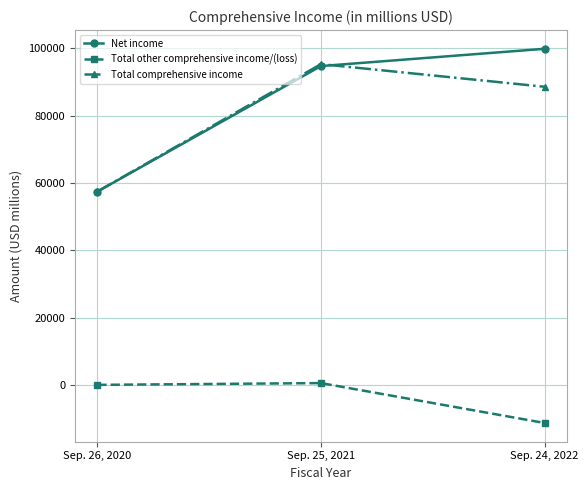

At which category does the chart reach its peak across all series?

Sep. 24, 2022